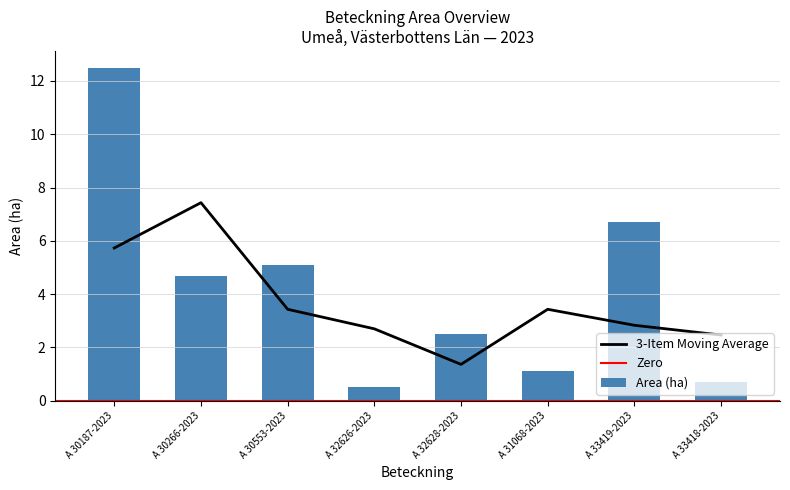

What is the maximum value for 3-Item Moving Average?

7.4